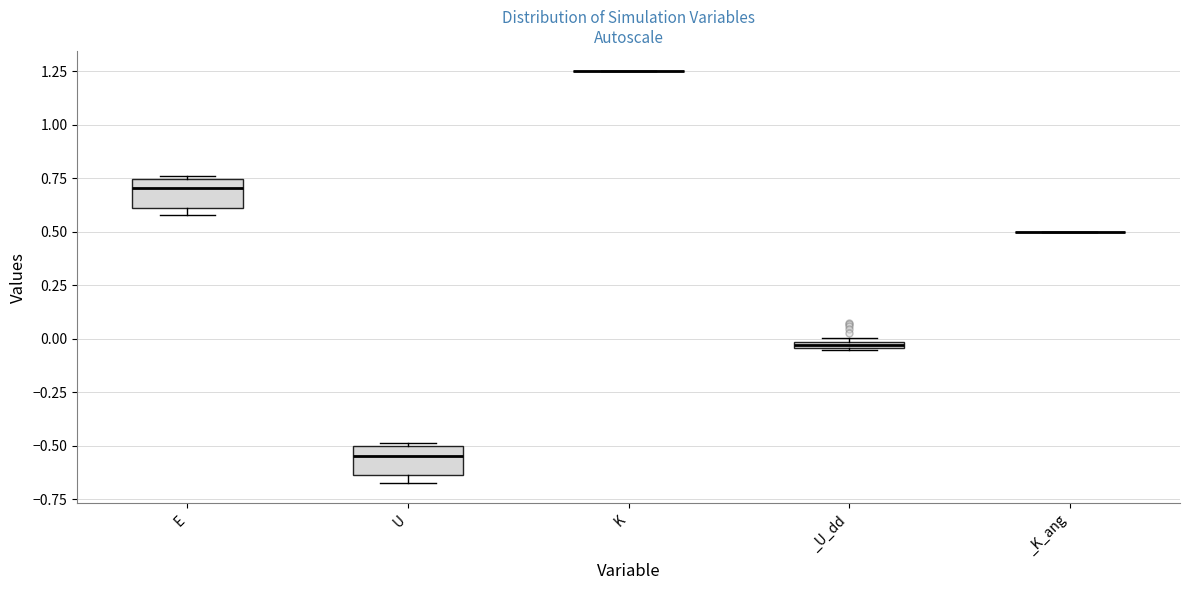

Where is the upper edge of the box for _U_dd on the y-axis? The values are not printed on the chart, so give them approximately, as read against the axis.

0.00